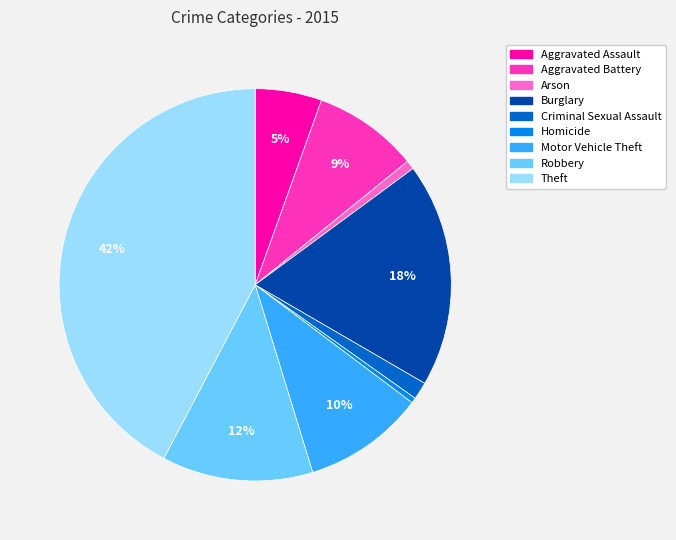

Is Motor Vehicle Theft the majority of the pie?

No